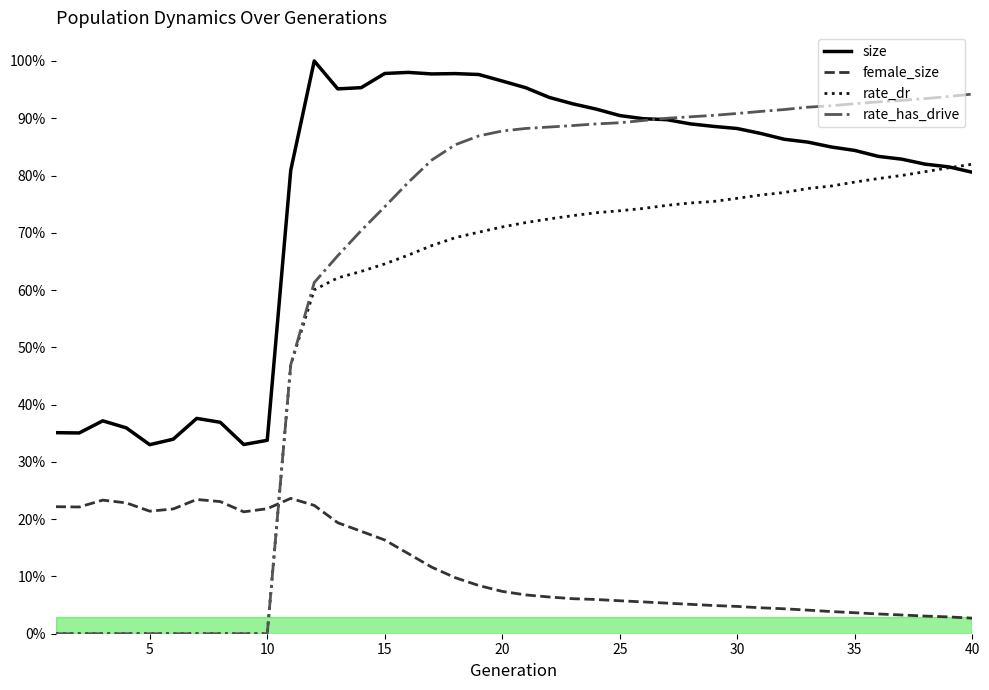

What are all the series names shown in the legend?

size, female_size, rate_dr, rate_has_drive